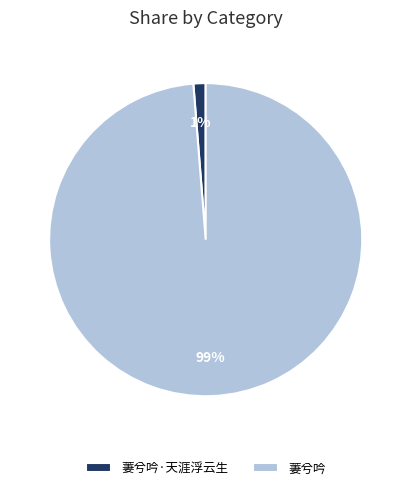

How many slices are in this pie chart?

2